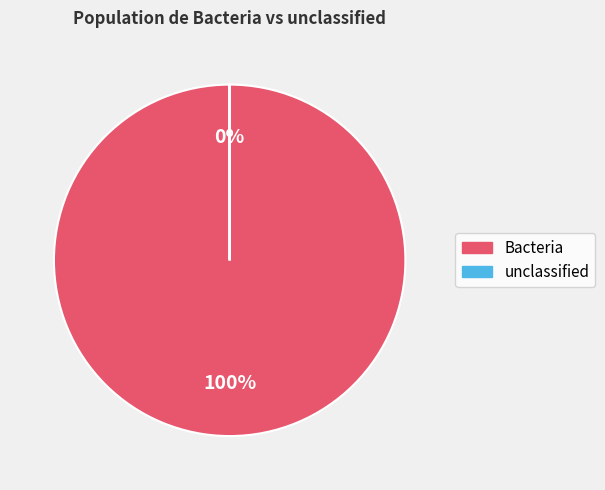

Is there a majority slice in this chart?

Yes